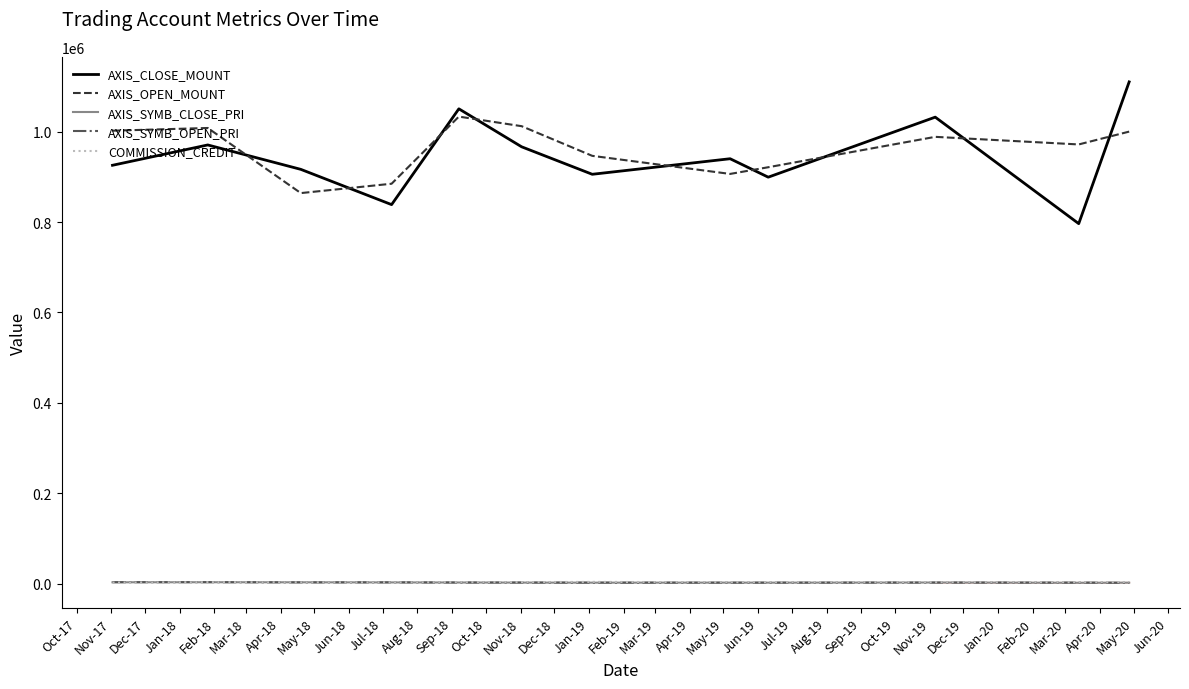

True or false: AXIS_OPEN_MOUNT and AXIS_SYMB_OPEN_PRI cross at least once.

False